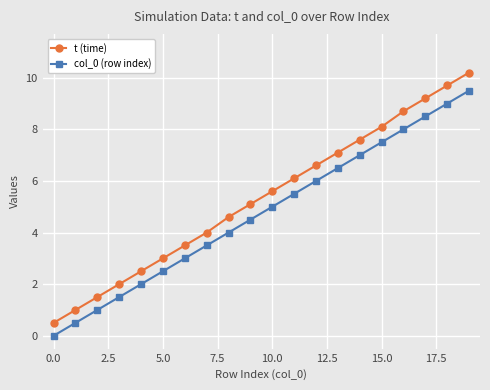

True or false: col_0 (row index) has more than 1 interior local peaks.

False